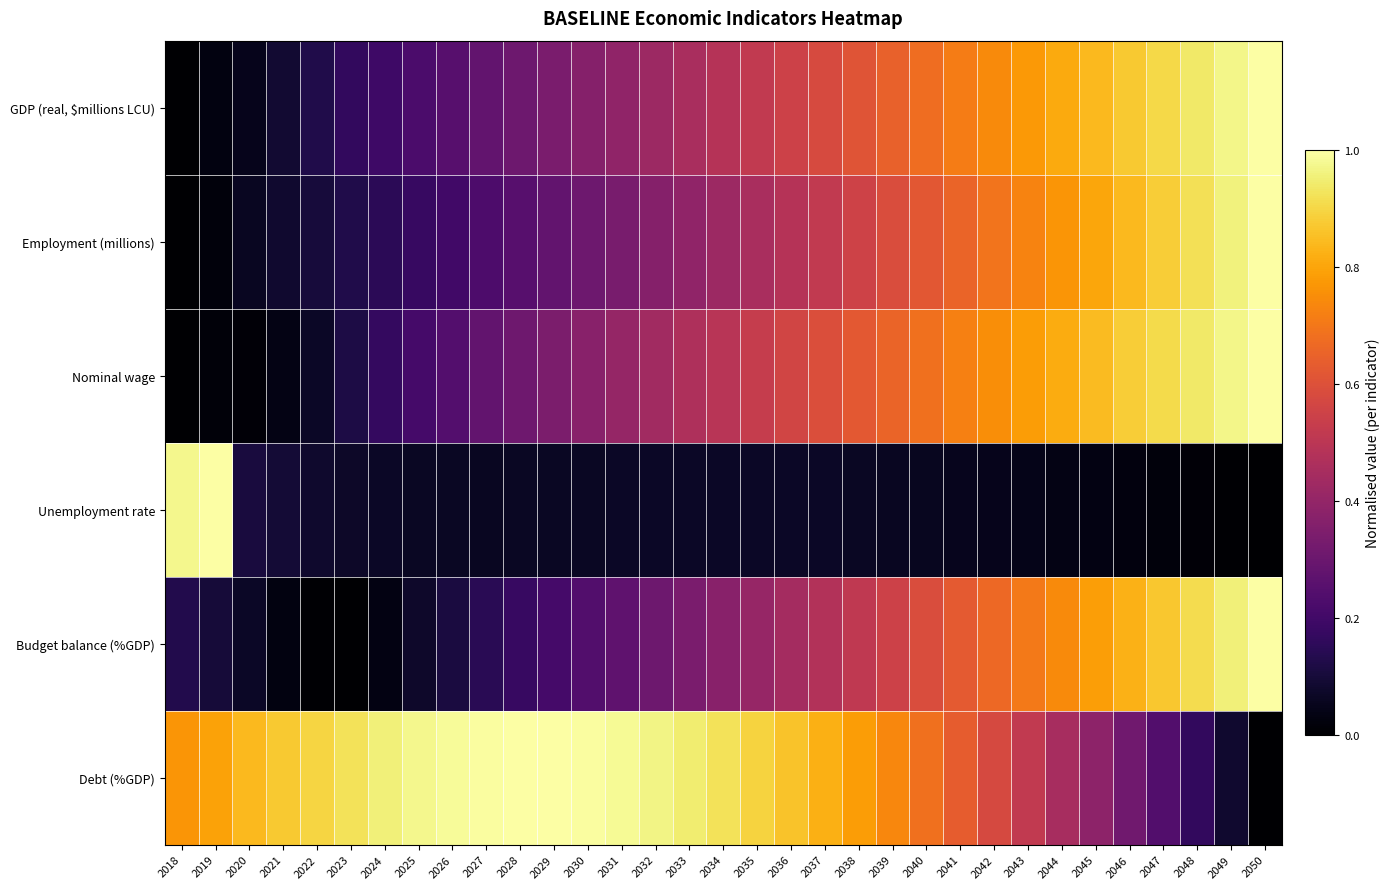

What is the spread (max minus min) of values at 2025?

0.9